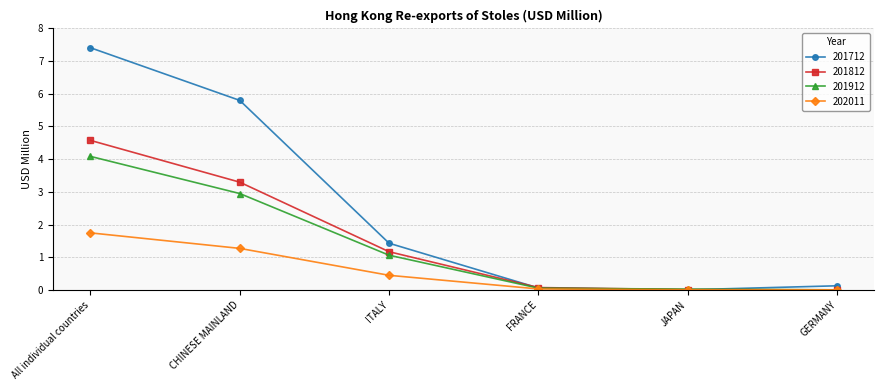

What is the label of the 4th point from the left?

FRANCE